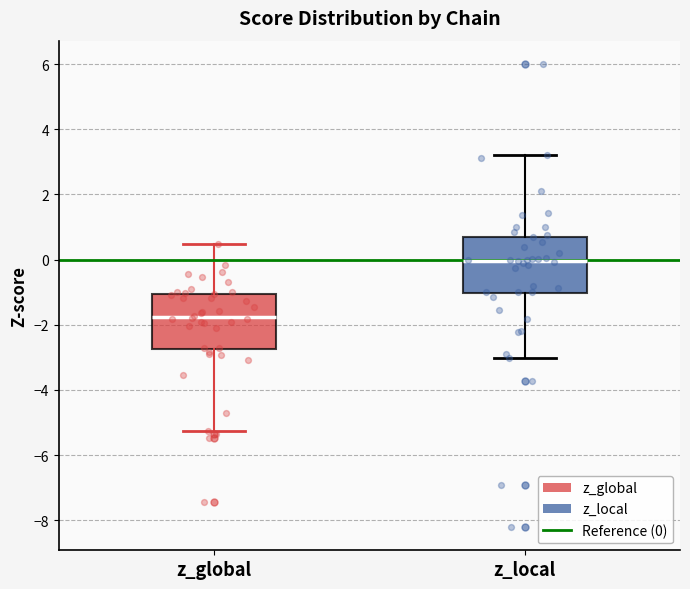

Reading left to right, transcribe this box plot: for each box, give where its median line is, the range the box spans, and where its two whiskers end, as read against the y-axis. The values are not printed on the chart, so give them approximately, as read against the axis.

z_global: median -1.8, box -2.8 to -1.0, whiskers -5.2 to 0.4
z_local: median 0.0, box -1.0 to 0.8, whiskers -3.0 to 3.2